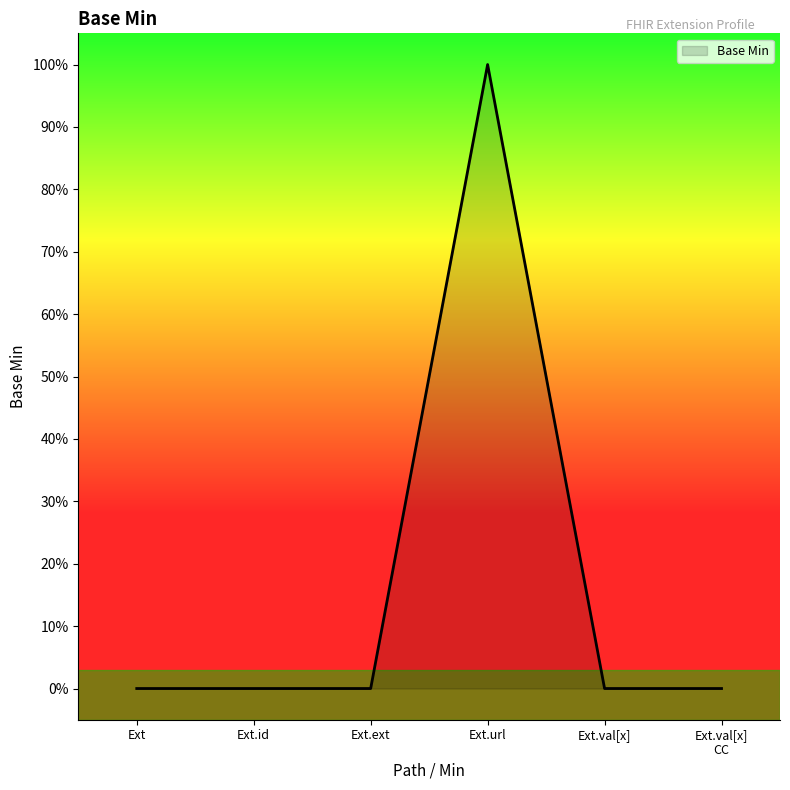

At which category does the chart reach its peak across all series?

Ext.url